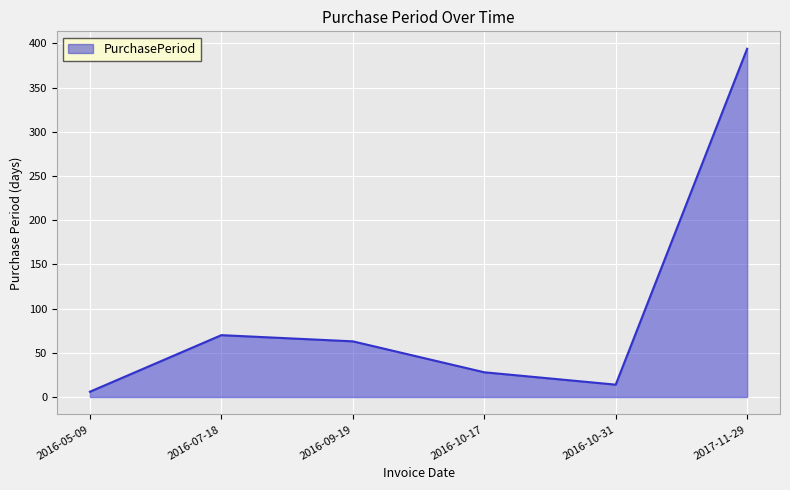

How many distinct data groups are displayed?

1